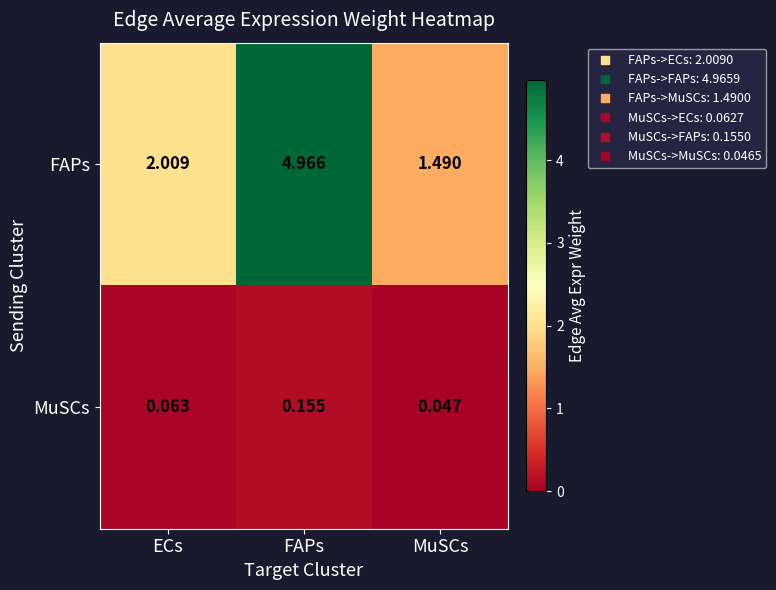

List the series in order of their overall mean, lowest first.

MuSCs, FAPs